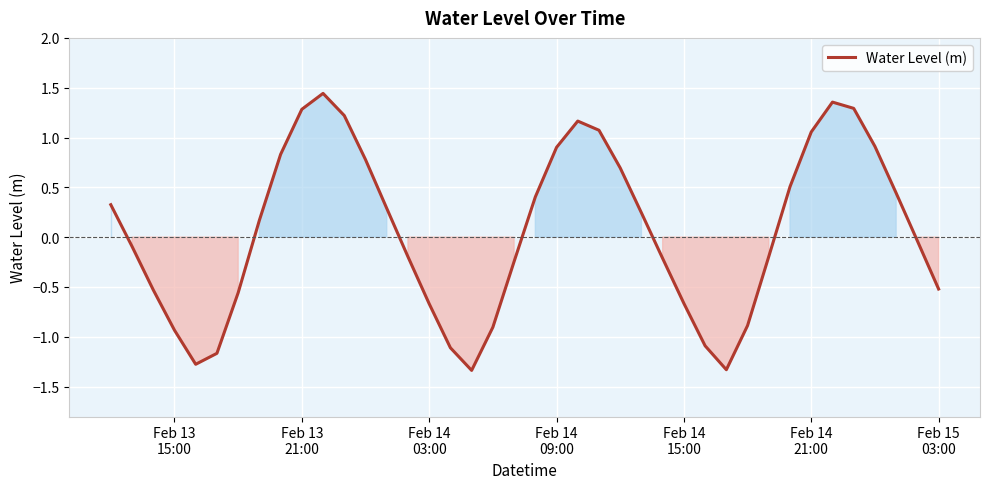

What is the difference between the maximum and minimum values?

2.8